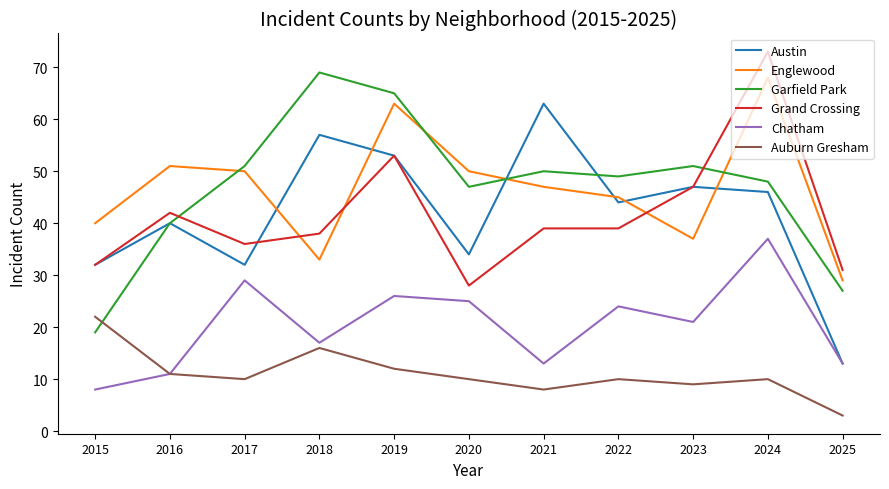

At how many categories does at least one series exceed 18?

11